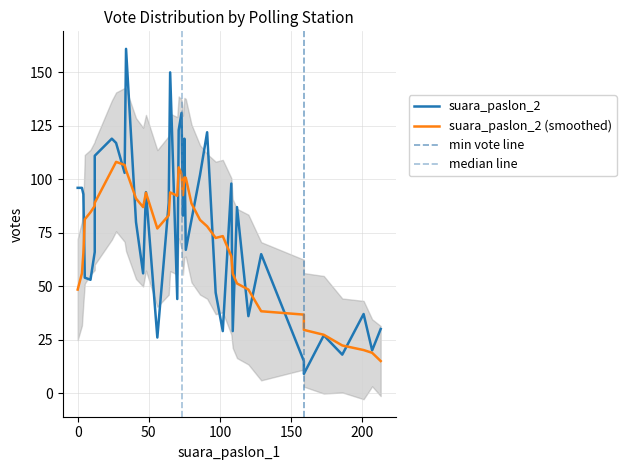

What is the sum of all suara_paslon_2 values?

2983